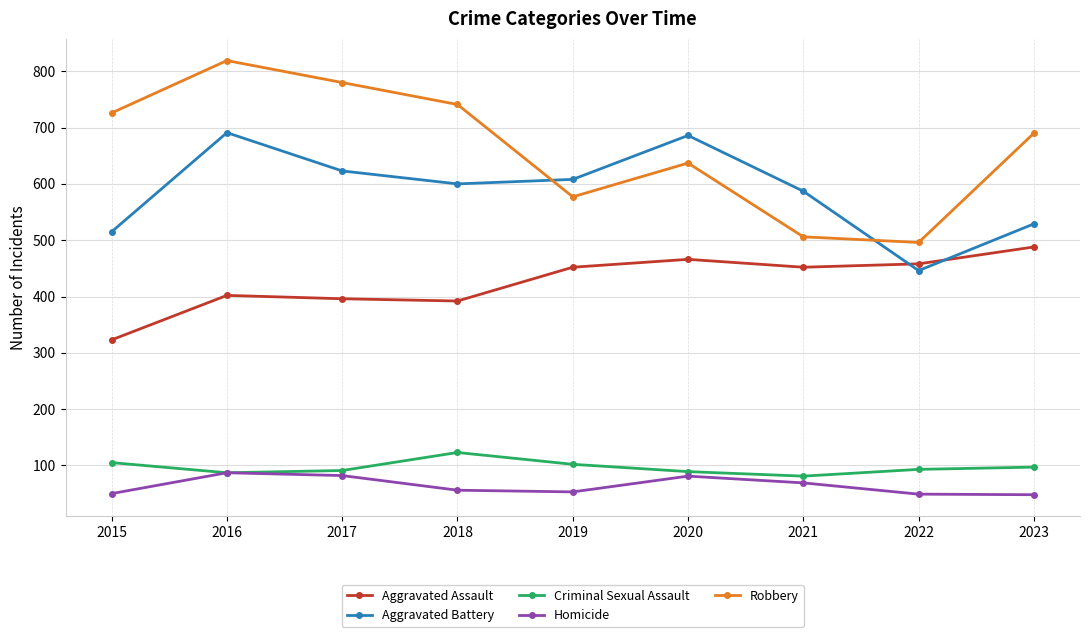

At which label does Aggravated Battery first exceed 600?

2016